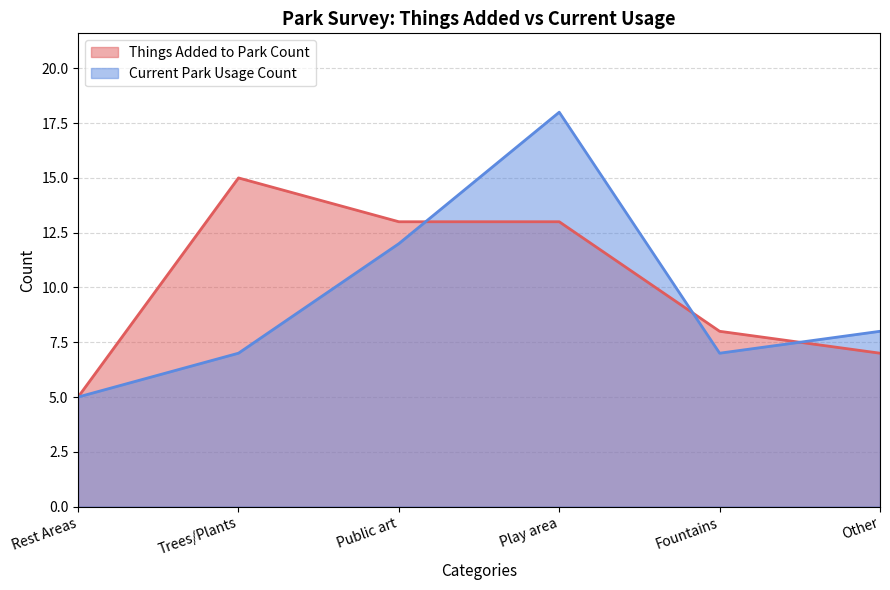

At which category is the sum across all series the highest?

Play area